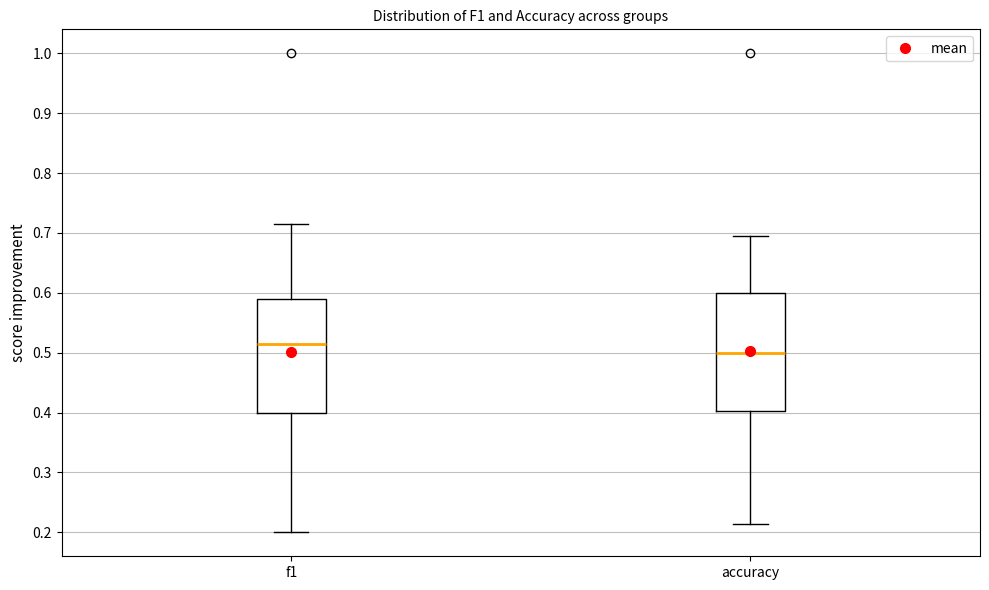

Which box has the lowest median line?

accuracy